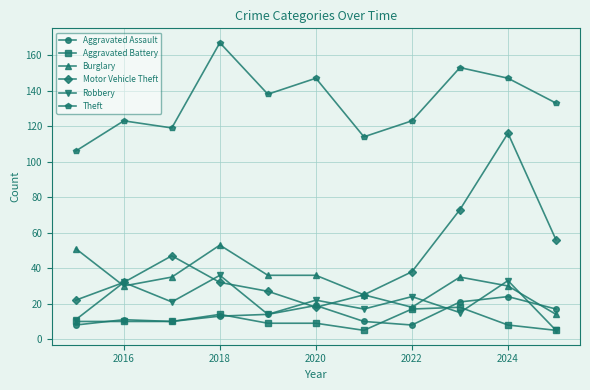

How many interior local valleys does the Theft series have?

3